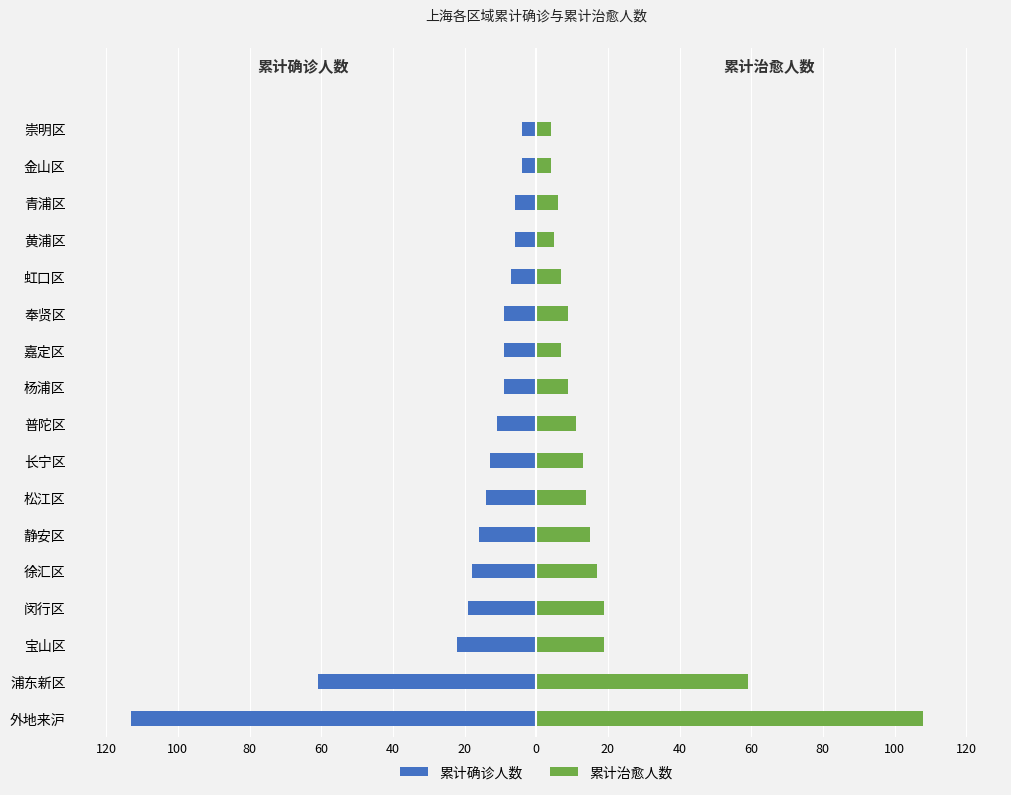

What is the average value of the 累计确诊人数 series?

-20